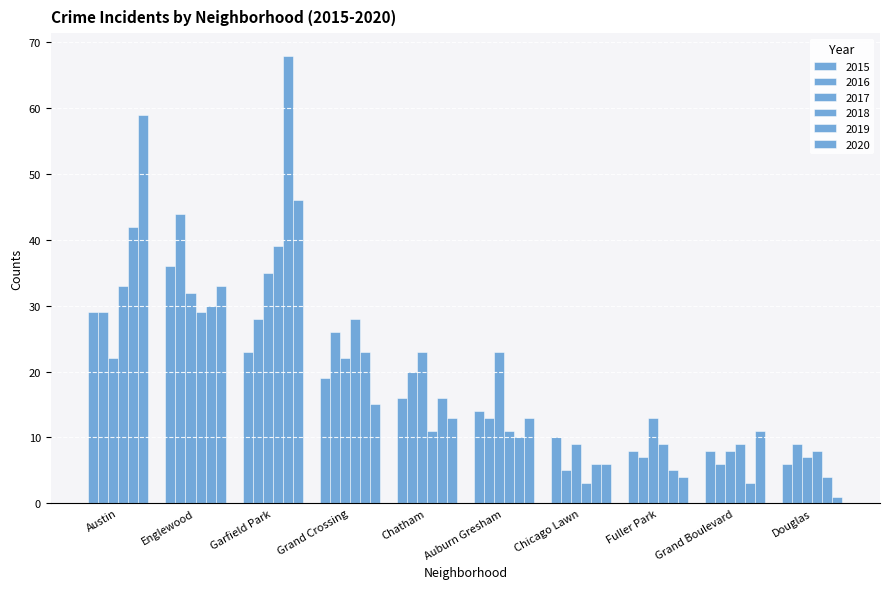

Count the number of categories in the chart.

10